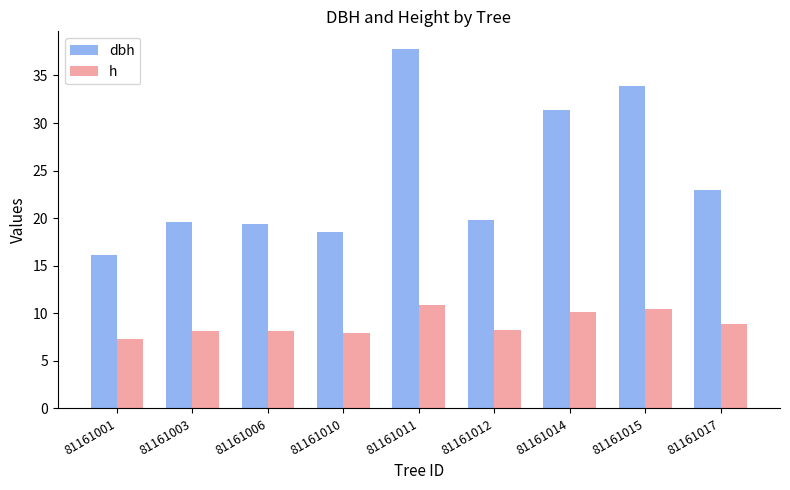

What are all the series names shown in the legend?

dbh, h